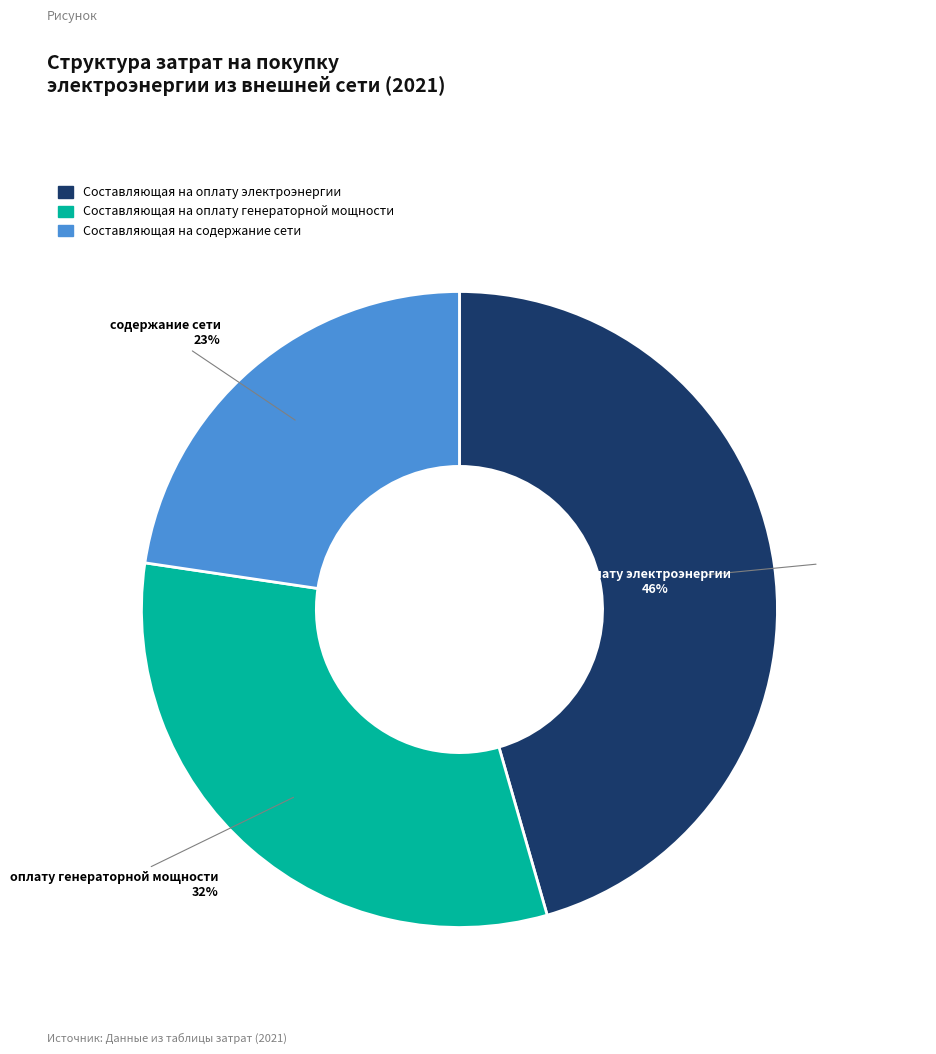

Which slice is the largest?

Составляющая на оплату электроэнергии